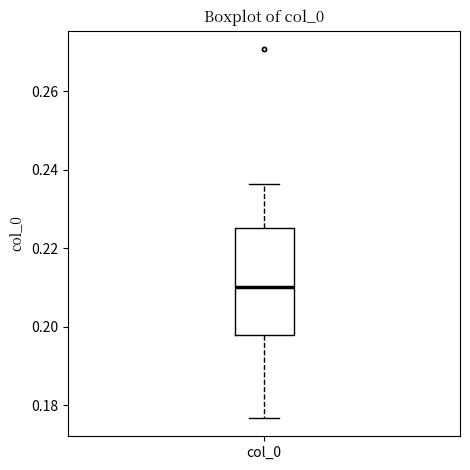

Where does the lower whisker of the box for col_0 end on the y-axis? The values are not printed on the chart, so give them approximately, as read against the axis.

0.176